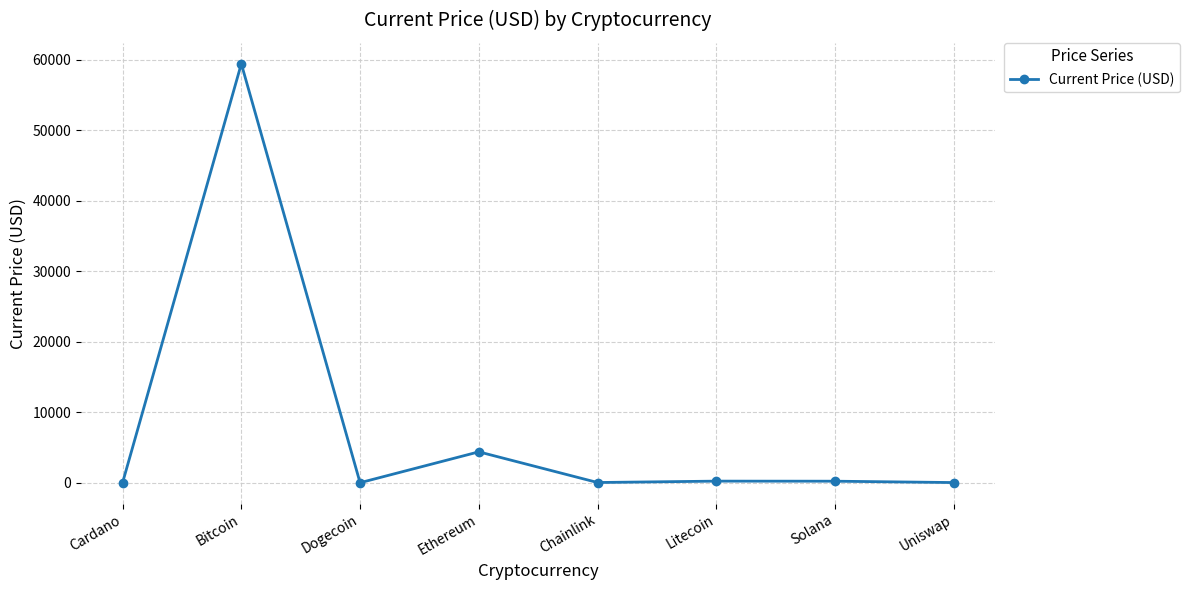

True or false: there are more than 2 points higher than both neighbors.

True